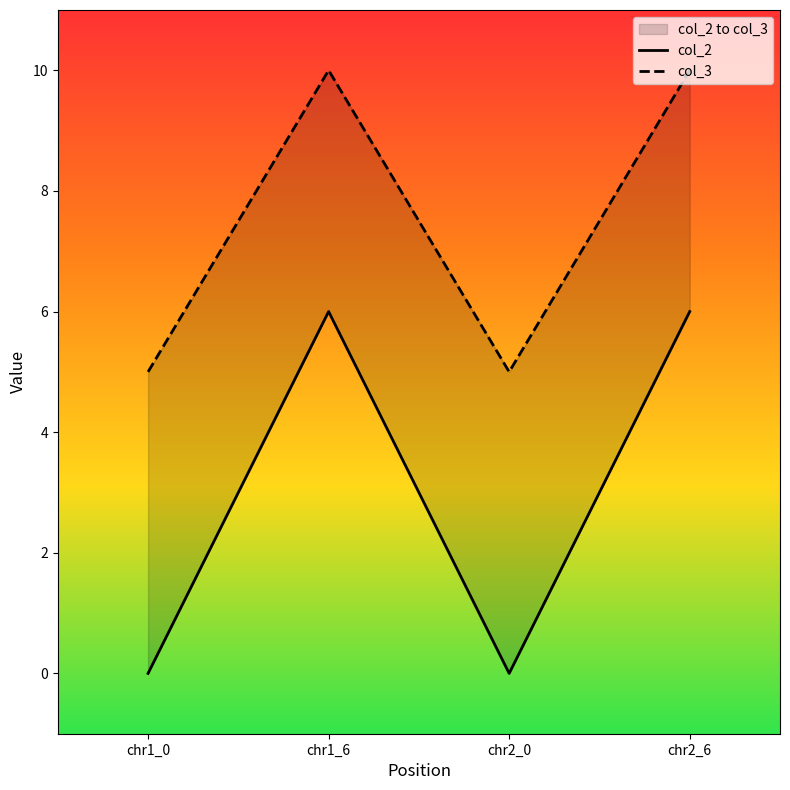

What is the difference between the second highest and second lowest values in the col_3 series?

5